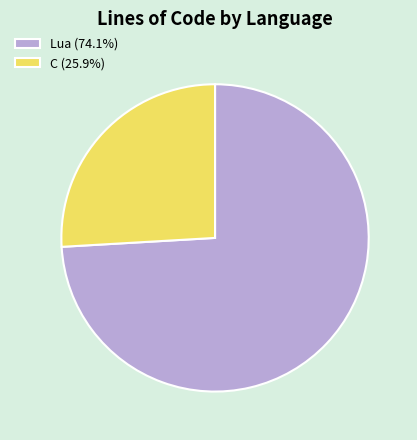

Rank the categories by value from highest to lowest.

Lua, C